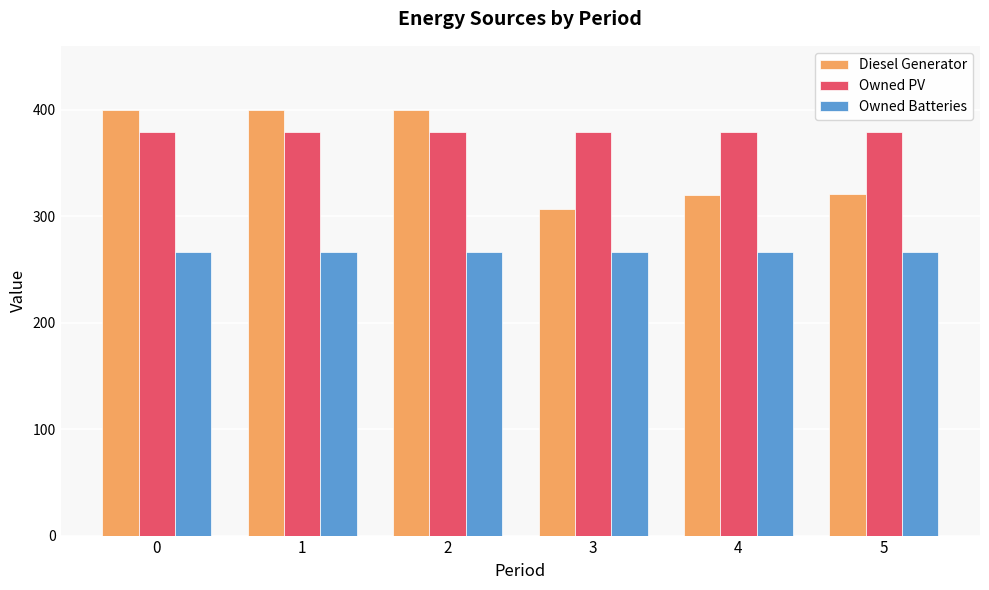

What is the minimum value for Owned PV?

379